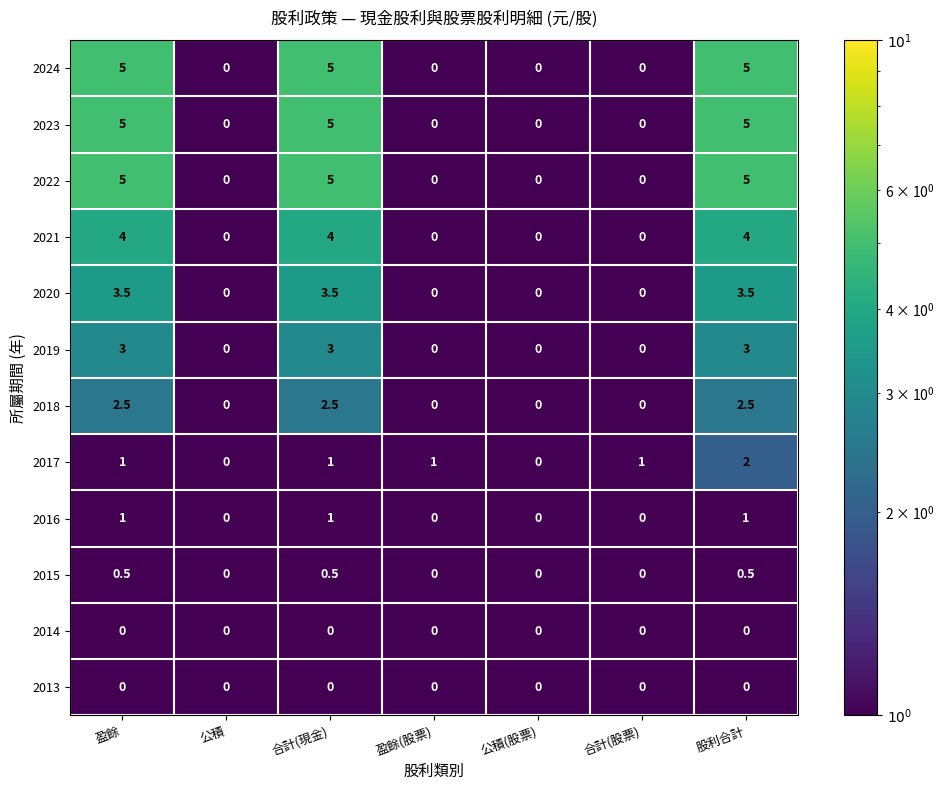

What is the spread (max minus min) of values at 盈餘?

5.0